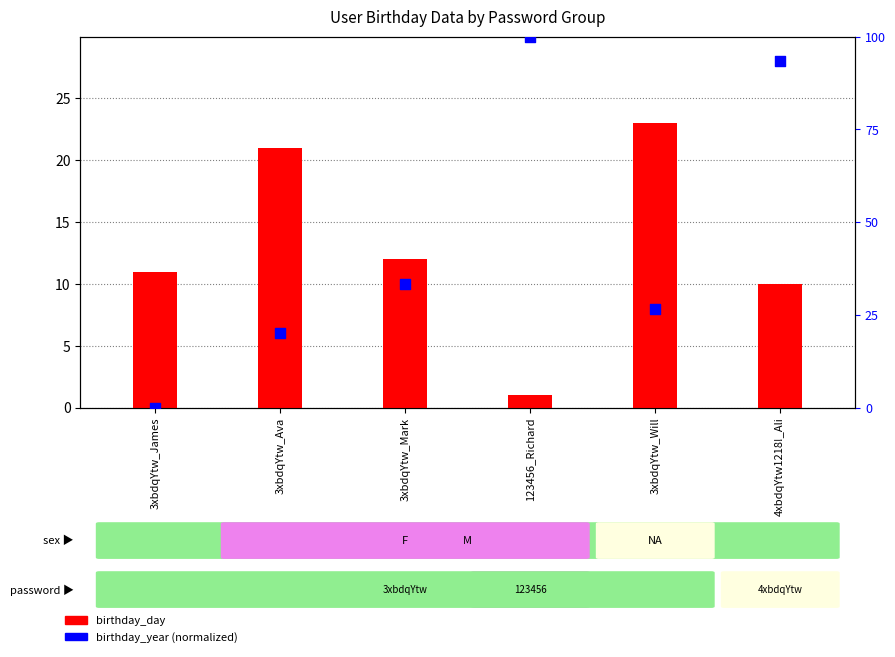

At which category is the sum across all series the highest?

4xbdqYtw1218!_Ali